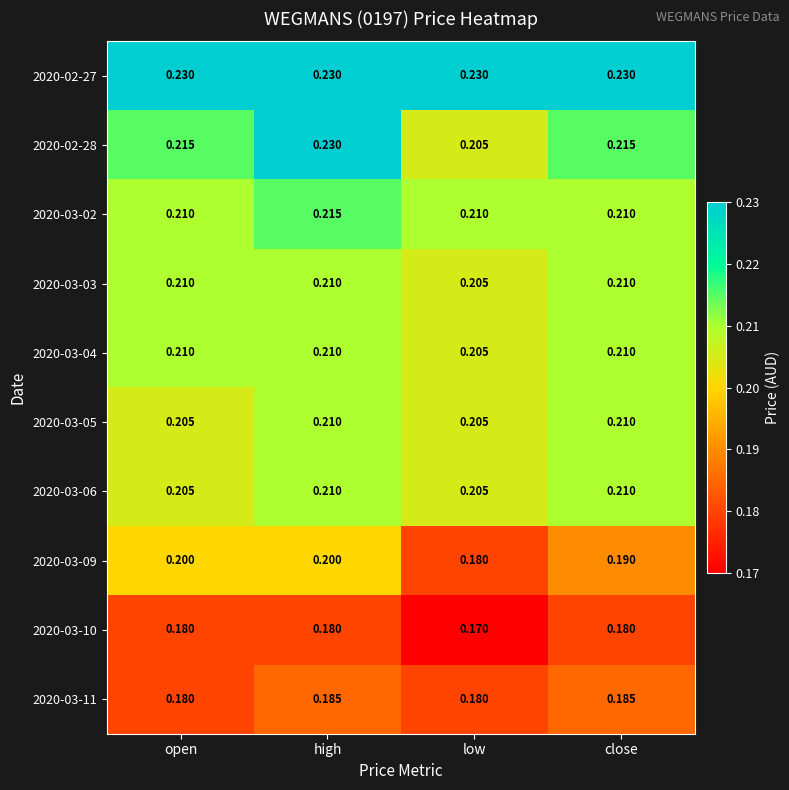

At which label is 2020-03-03 closest to 0?

low